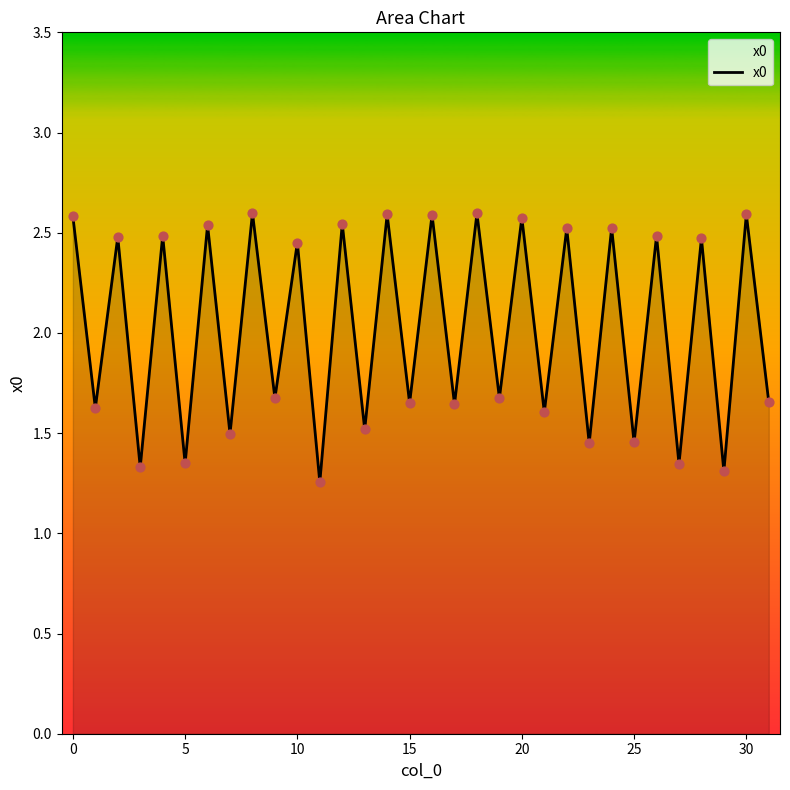

What is the maximum value shown in the chart?

2.6